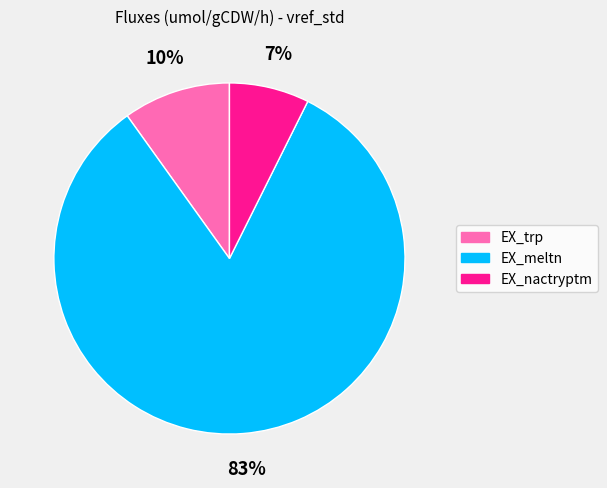

Which slice is the largest?

EX_meltn